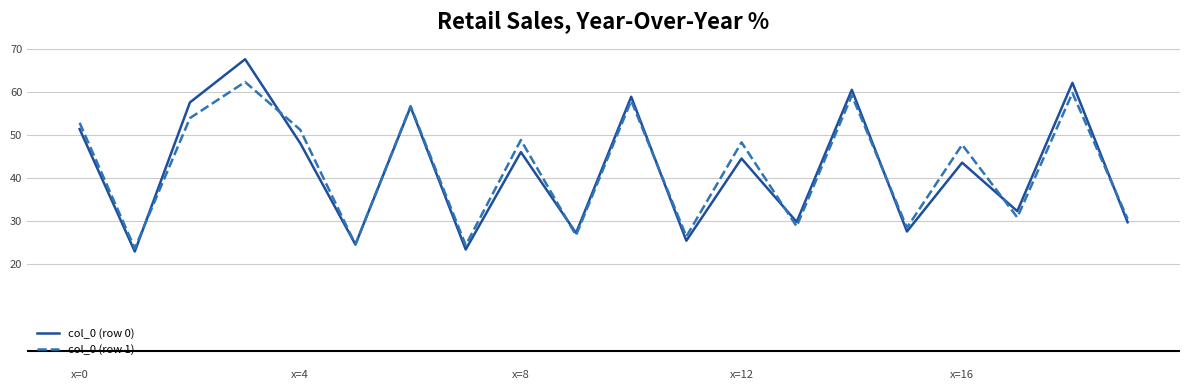

List the series in order of their peak value, highest first.

col_0 (row 0), col_0 (row 1)